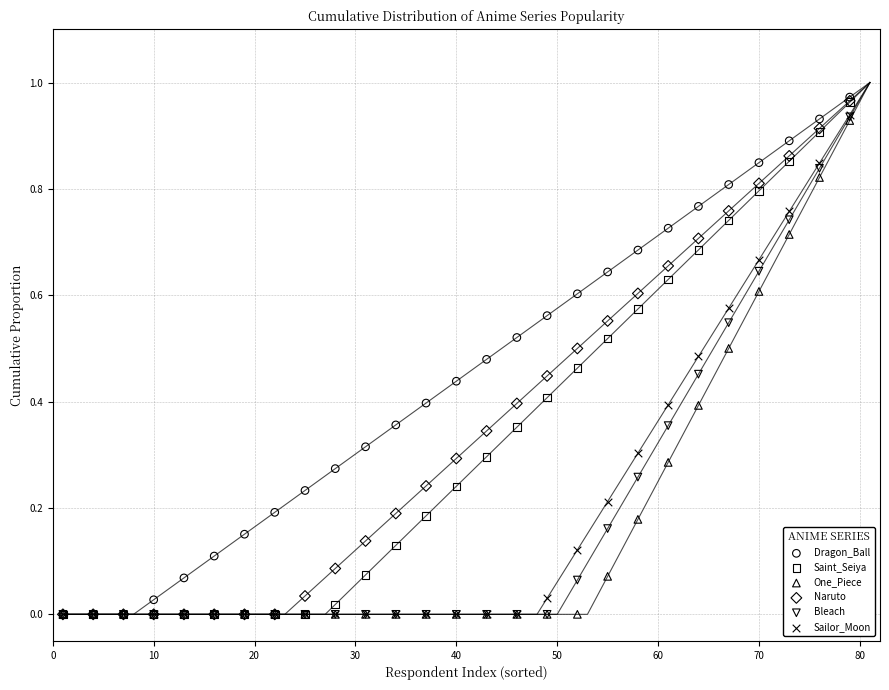

What are all the series names shown in the legend?

Dragon_Ball, Saint_Seiya, One_Piece, Naruto, Bleach, Sailor_Moon